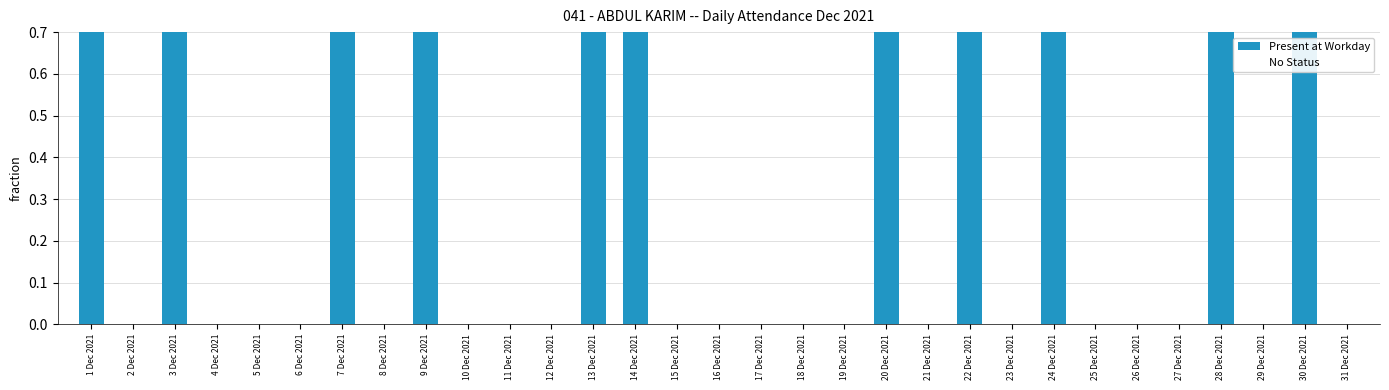

Reading right to left, transcribe all the data shown in this chart.

Present at Workday: 31 Dec 2021=0	30 Dec 2021=1	29 Dec 2021=0	28 Dec 2021=1	27 Dec 2021=0	26 Dec 2021=0	25 Dec 2021=0	24 Dec 2021=1	23 Dec 2021=0	22 Dec 2021=1	21 Dec 2021=0	20 Dec 2021=1	19 Dec 2021=0	18 Dec 2021=0	17 Dec 2021=0	16 Dec 2021=0	15 Dec 2021=0	14 Dec 2021=1	13 Dec 2021=1	12 Dec 2021=0	11 Dec 2021=0	10 Dec 2021=0	9 Dec 2021=1	8 Dec 2021=0	7 Dec 2021=1	6 Dec 2021=0	5 Dec 2021=0	4 Dec 2021=0	3 Dec 2021=1	2 Dec 2021=0	1 Dec 2021=1
No Status: 31 Dec 2021=1	30 Dec 2021=0	29 Dec 2021=1	28 Dec 2021=0	27 Dec 2021=1	26 Dec 2021=1	25 Dec 2021=1	24 Dec 2021=0	23 Dec 2021=1	22 Dec 2021=0	21 Dec 2021=1	20 Dec 2021=0	19 Dec 2021=1	18 Dec 2021=1	17 Dec 2021=1	16 Dec 2021=1	15 Dec 2021=1	14 Dec 2021=0	13 Dec 2021=0	12 Dec 2021=1	11 Dec 2021=1	10 Dec 2021=1	9 Dec 2021=0	8 Dec 2021=1	7 Dec 2021=0	6 Dec 2021=1	5 Dec 2021=1	4 Dec 2021=1	3 Dec 2021=0	2 Dec 2021=1	1 Dec 2021=0